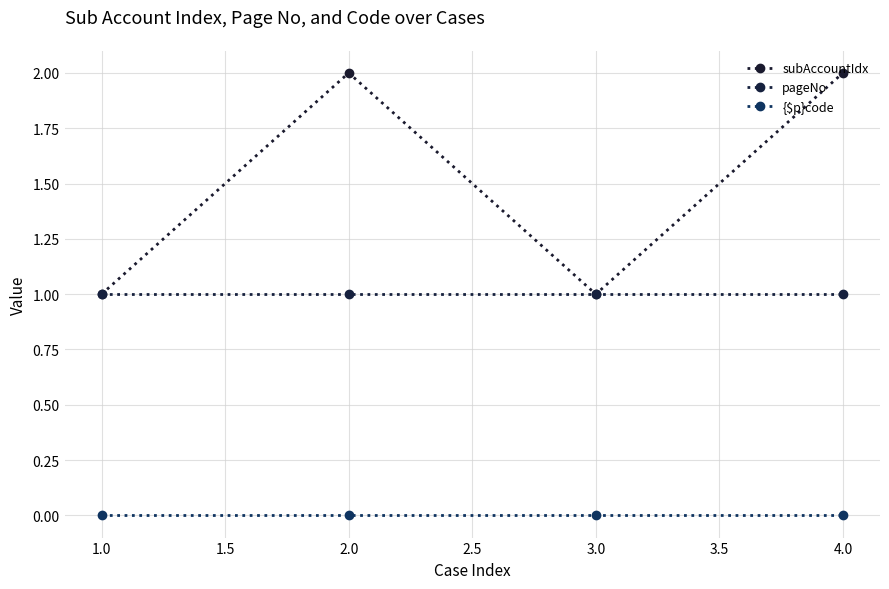

How many lines are shown in the chart?

3